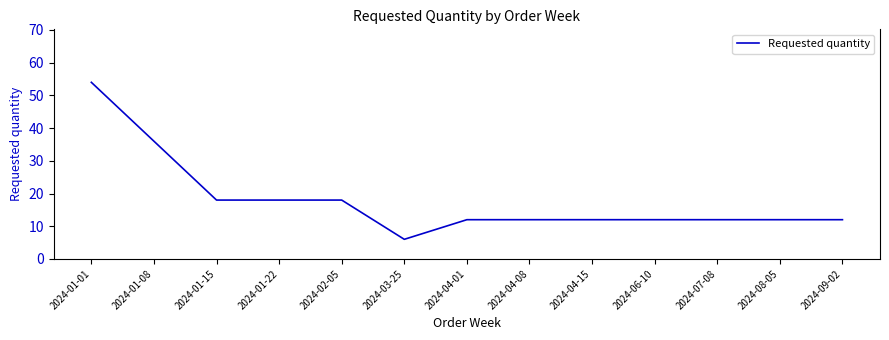

The chart shows a value of 18 at 2024-02-05. True or false?

True